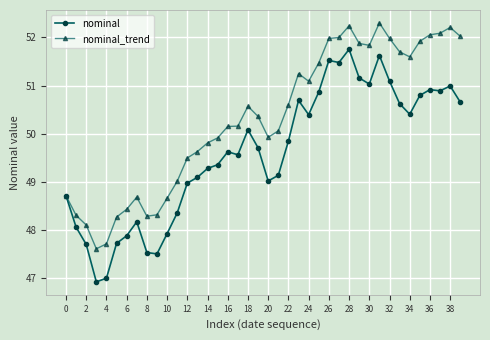

How many data points in nominal_trend are less than 50?

17